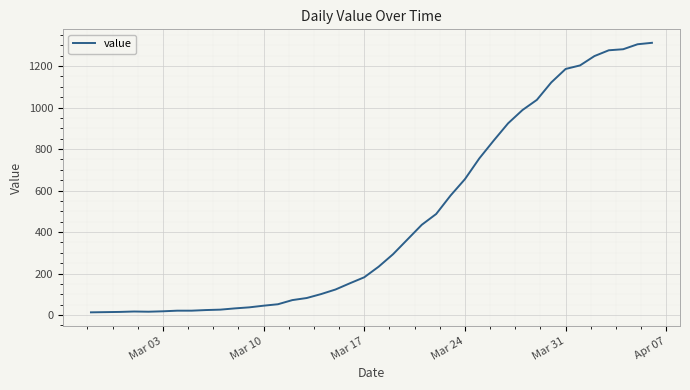

What is the difference between the maximum and minimum values?

1299